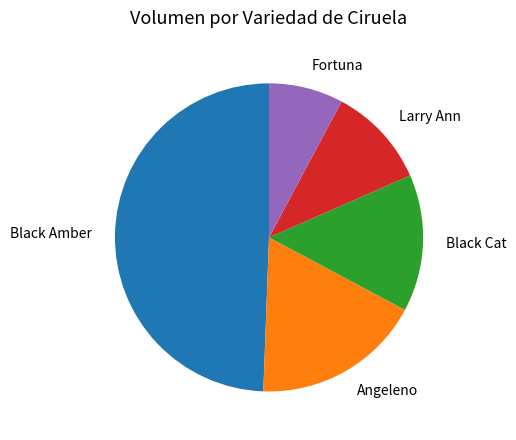

Is it true that Black Amber is 63% of the pie?

False